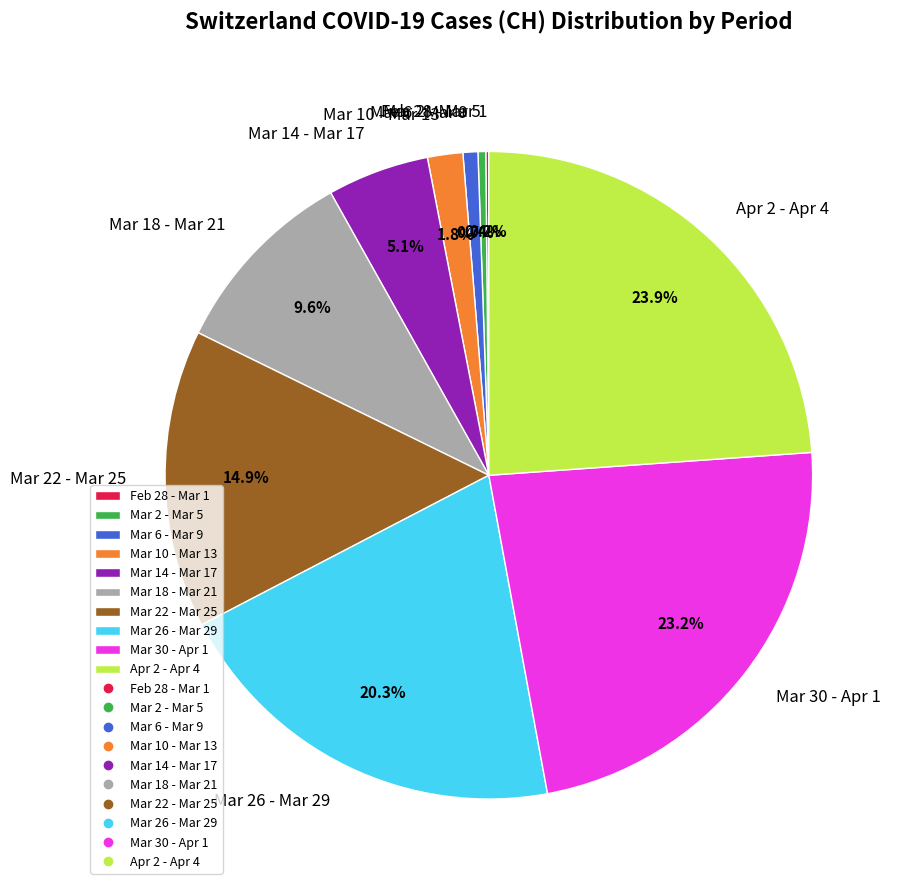

What percentage is NOT represented by Mar 18 - Mar 21?

90.4%